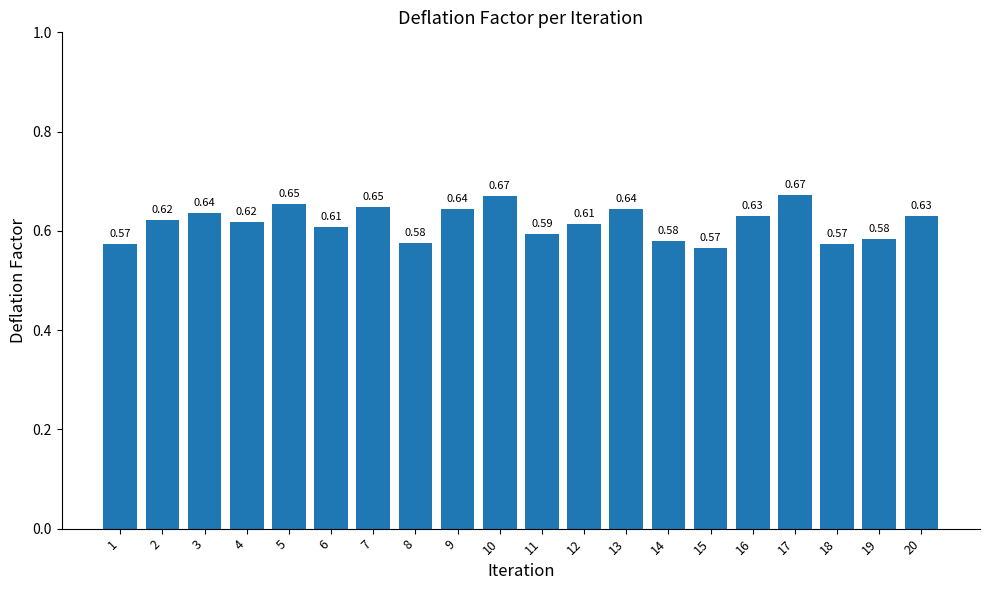

What is the sum of all values?

12.3